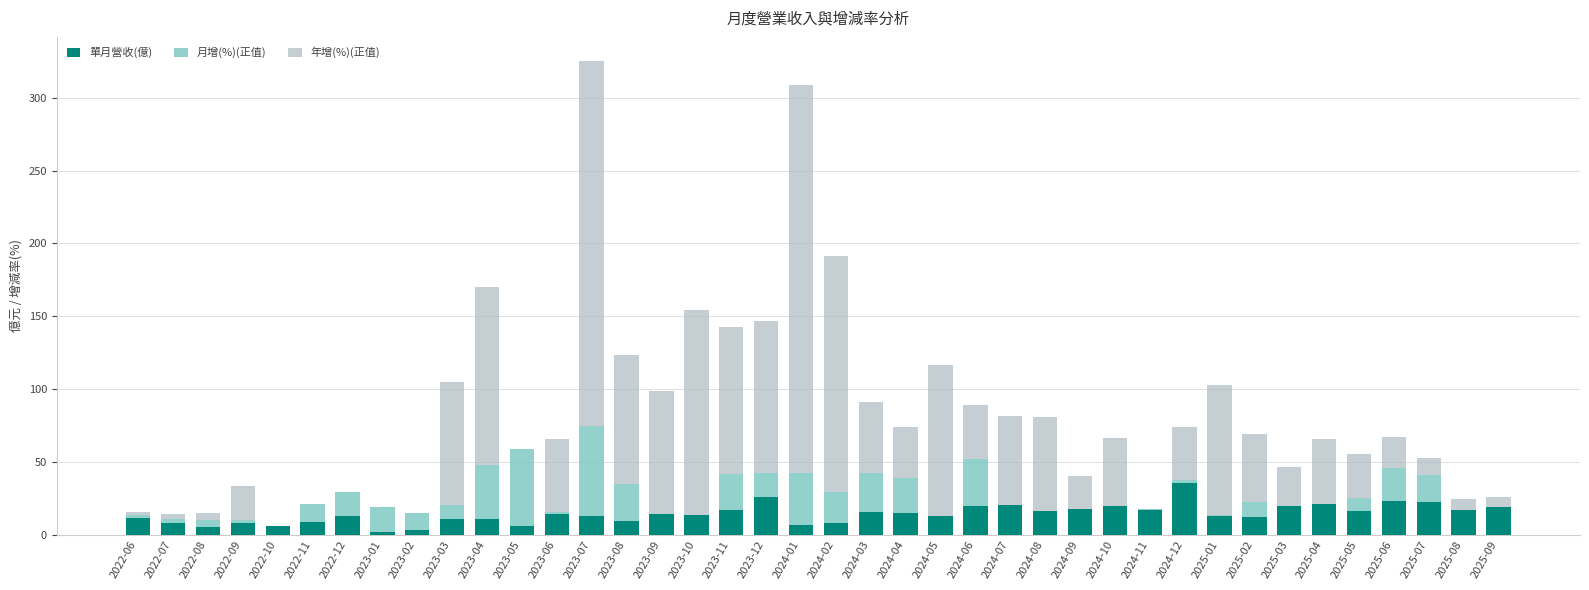

At which label does 單月營收(億) reach its peak?

2024-12